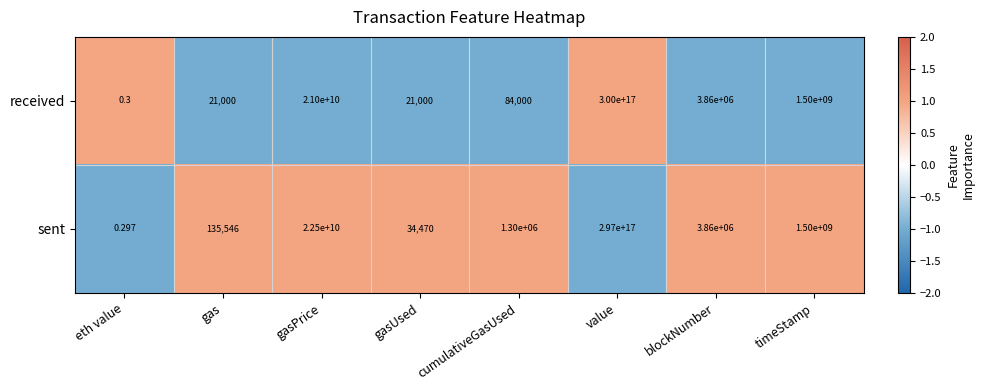

List the series in order of their overall mean, highest first.

received, sent